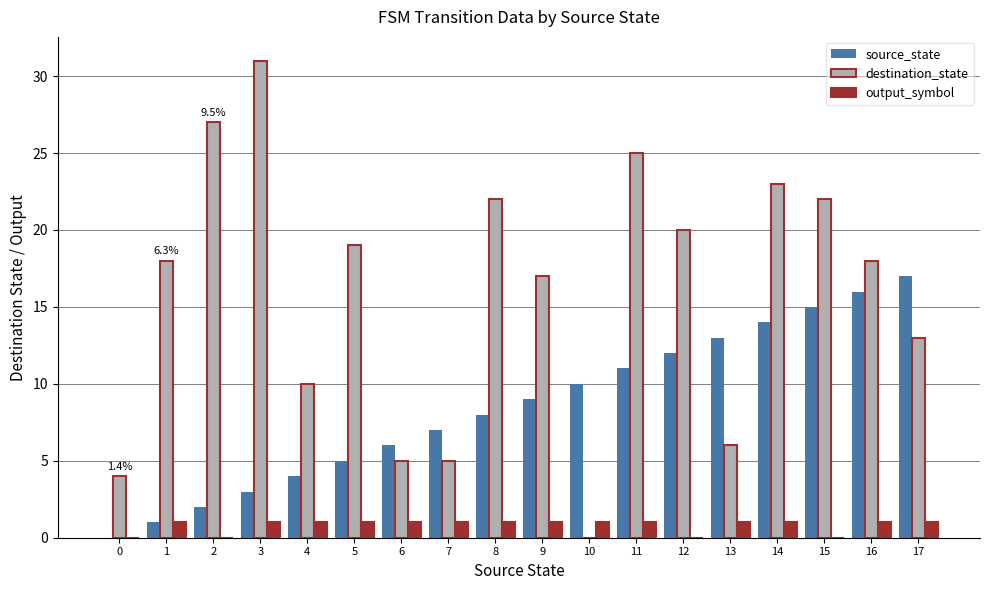

How many groups of bars are there?

18